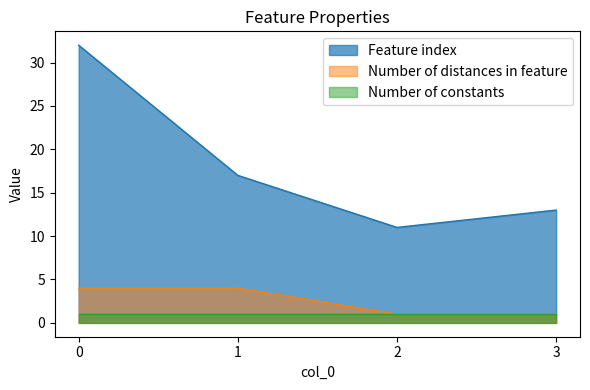

Which series has the largest total across all categories?

Feature index